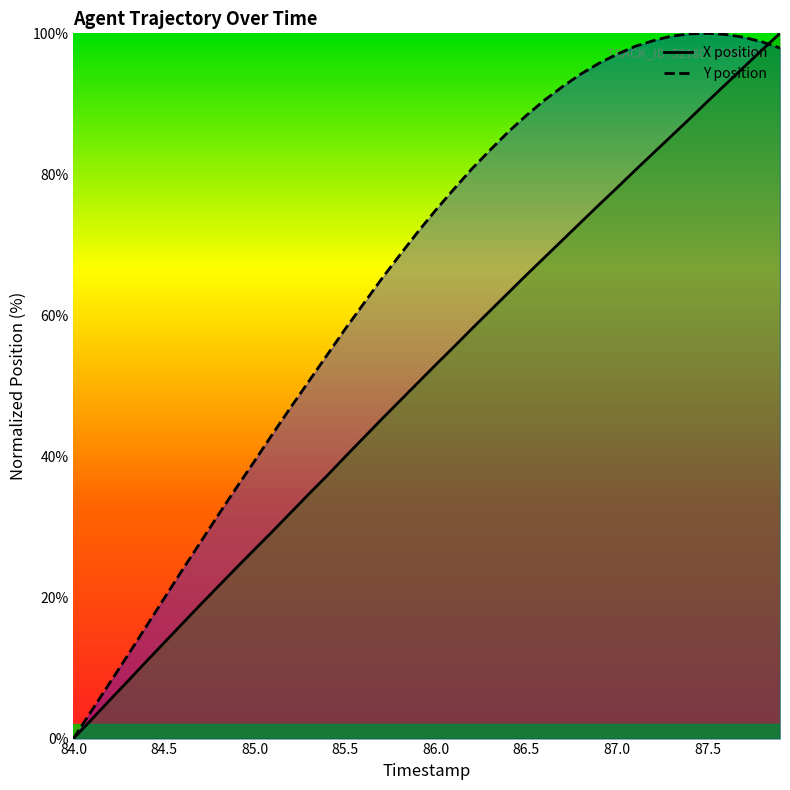

What are all the series names shown in the legend?

X, Y